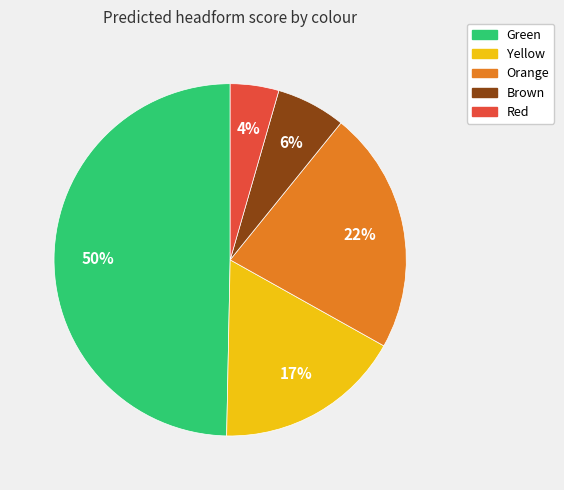

To the nearest percent, what is the combined percentage of Yellow and Orange?

39%